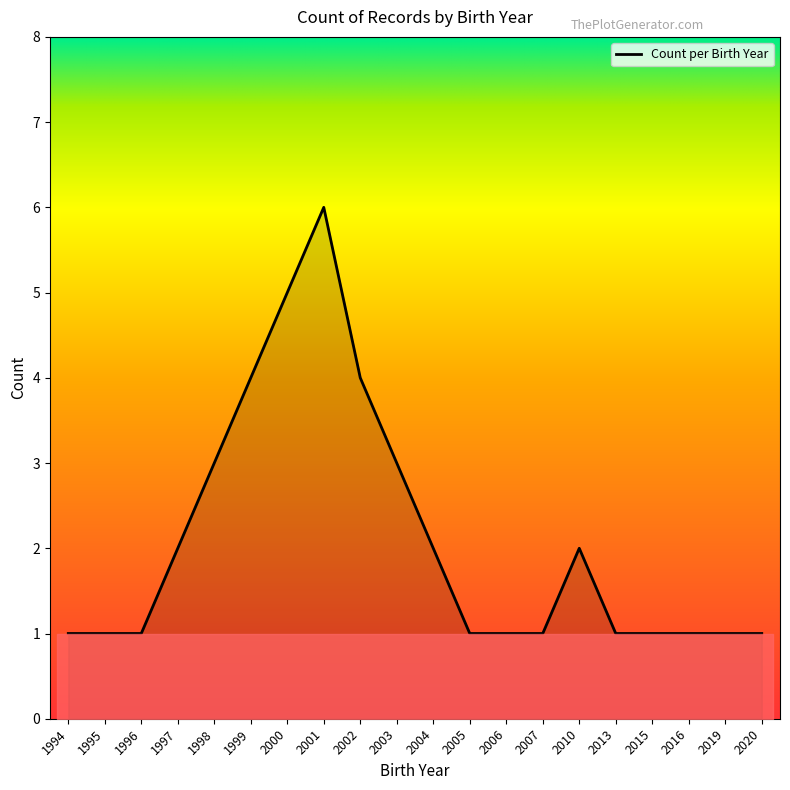

How many lines are shown in the chart?

1